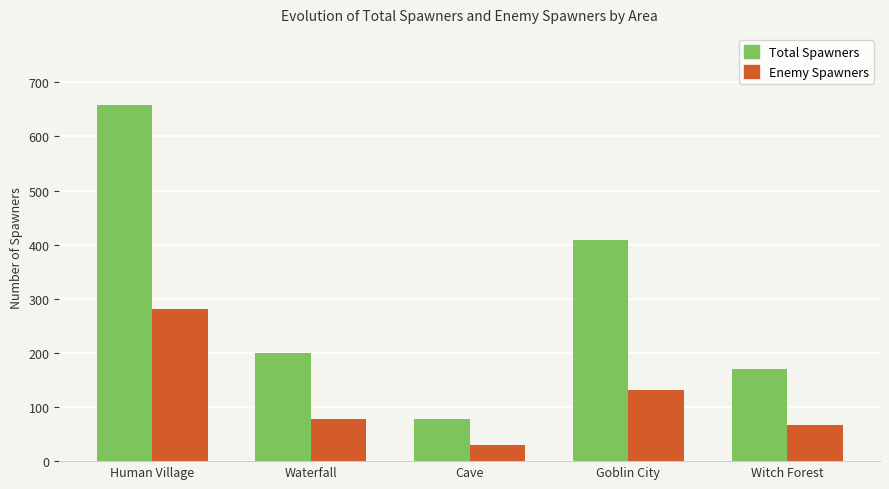

What is the approximate value of Enemy Spawners at Human Village?

281